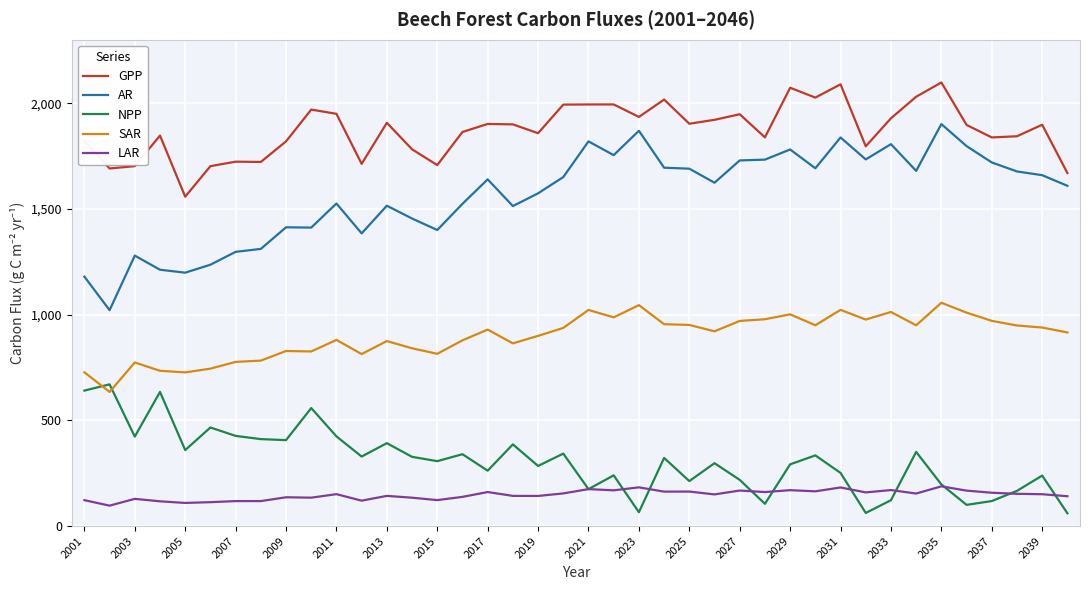

What is the minimum value for AR?

1020.9